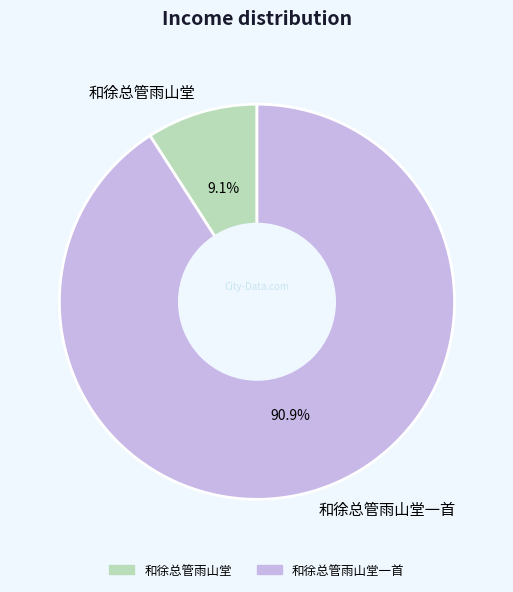

To the nearest percent, what percentage of the pie is 和徐总管雨山堂一首?

91%